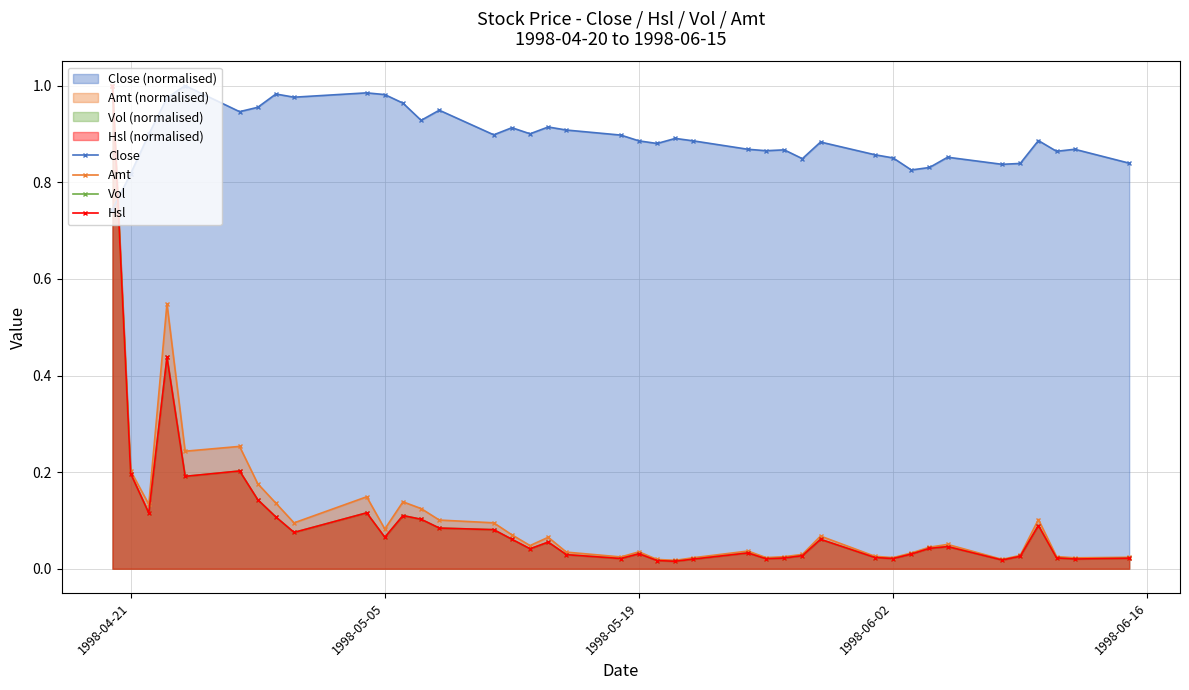

True or false: Amt and Hsl intersect in this chart.

False